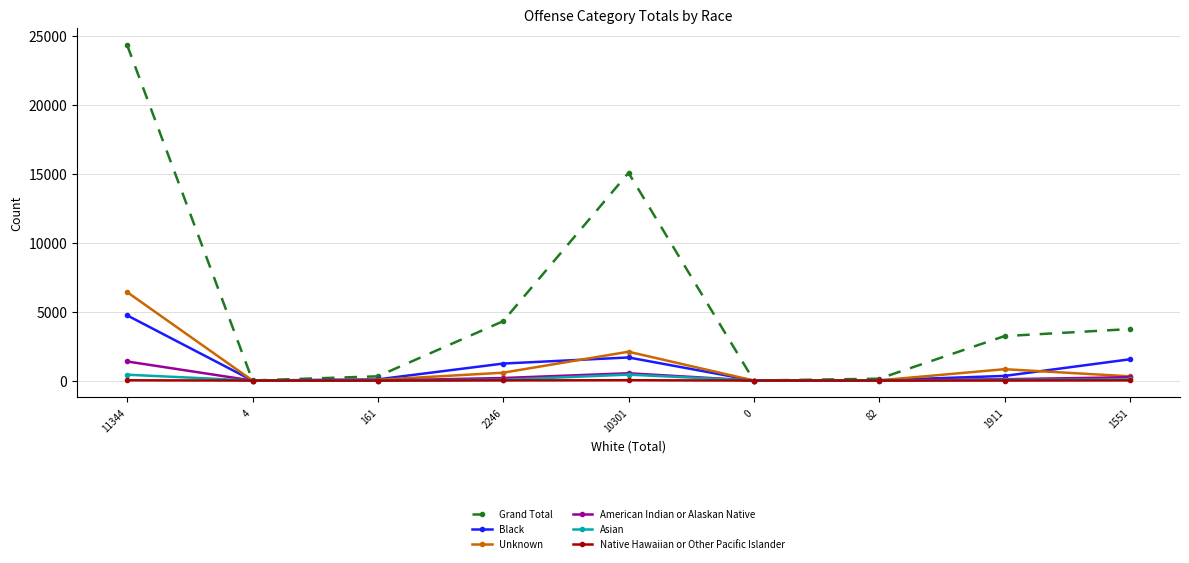

At which label does Black first exceed 336?

11344